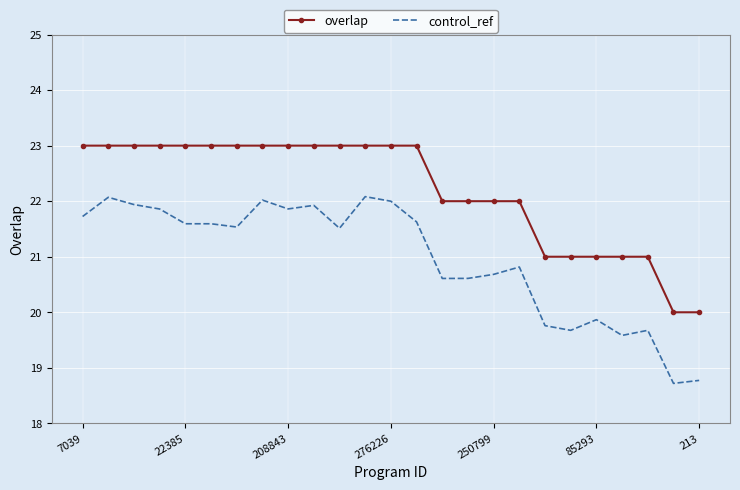

True or false: control_ref and overlap cross at least once.

False